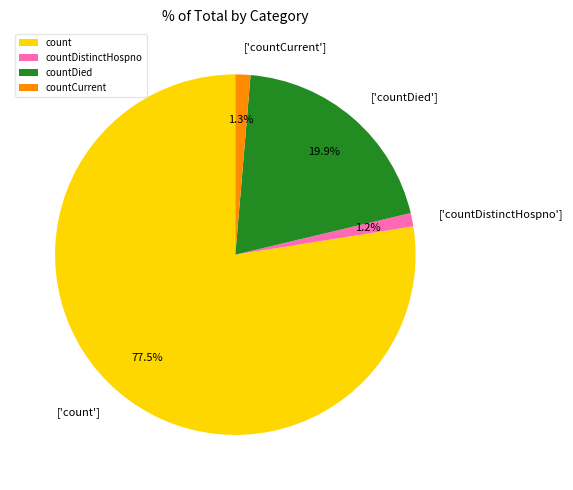

How many slices are in this pie chart?

4